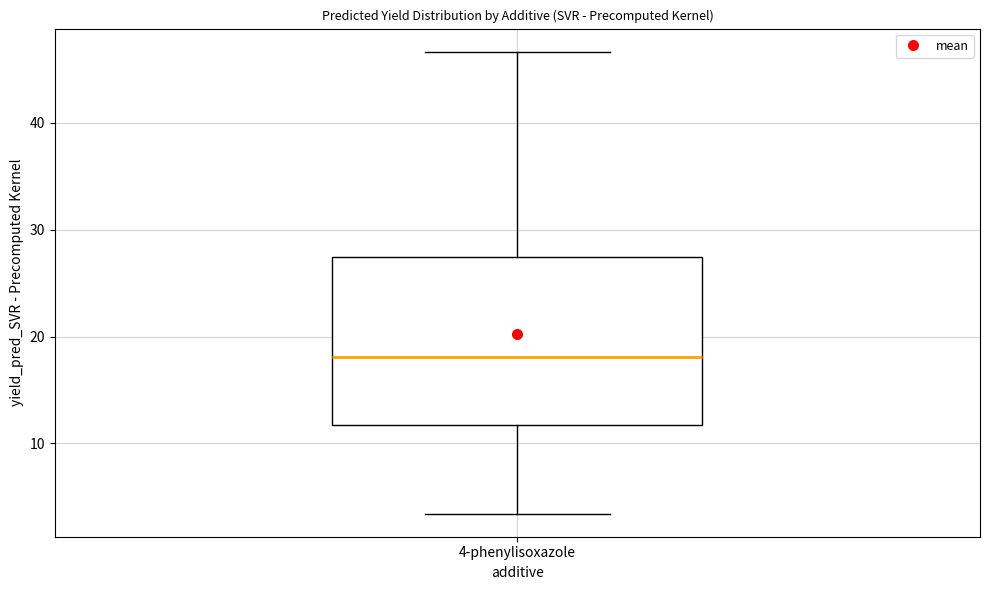

Transcribe this box plot: give where the median line is, the range the box spans, and where the two whiskers end, as read against the y-axis. The values are not printed on the chart, so give them approximately, as read against the axis.

median 18, box 12 to 27, whiskers 3 to 47